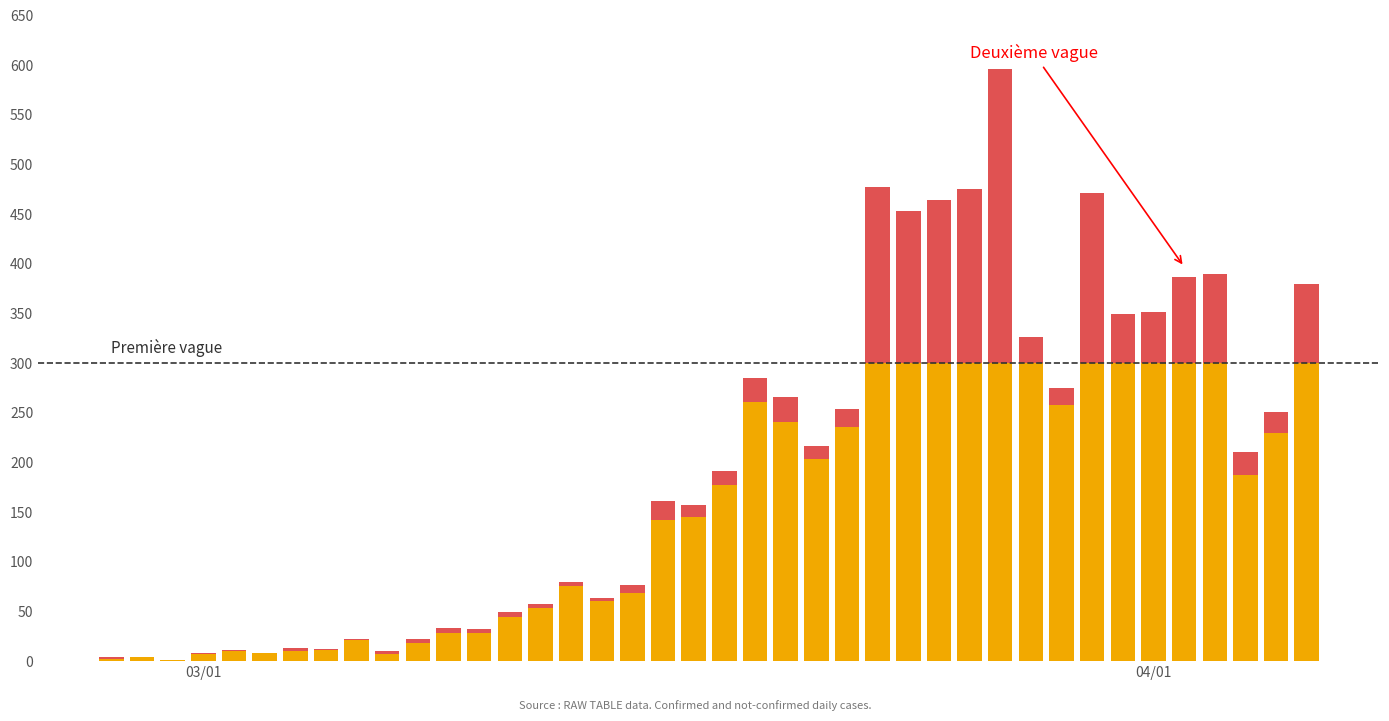

Reading left to right, extract all data points from this chart.

confirmed: 2	4	1	7	10	8	10	11	21	7	18	28	28	44	54	76	61	69	142	145	177	261	241	204	236	454	428	442	443	562	303	258	442	309	316	350	339	187	230	329
not-confirmed: 2	0	0	1	1	0	3	1	1	3	4	5	4	5	4	4	3	8	19	12	14	24	25	13	18	23	25	22	32	34	23	17	29	40	36	37	51	24	21	51